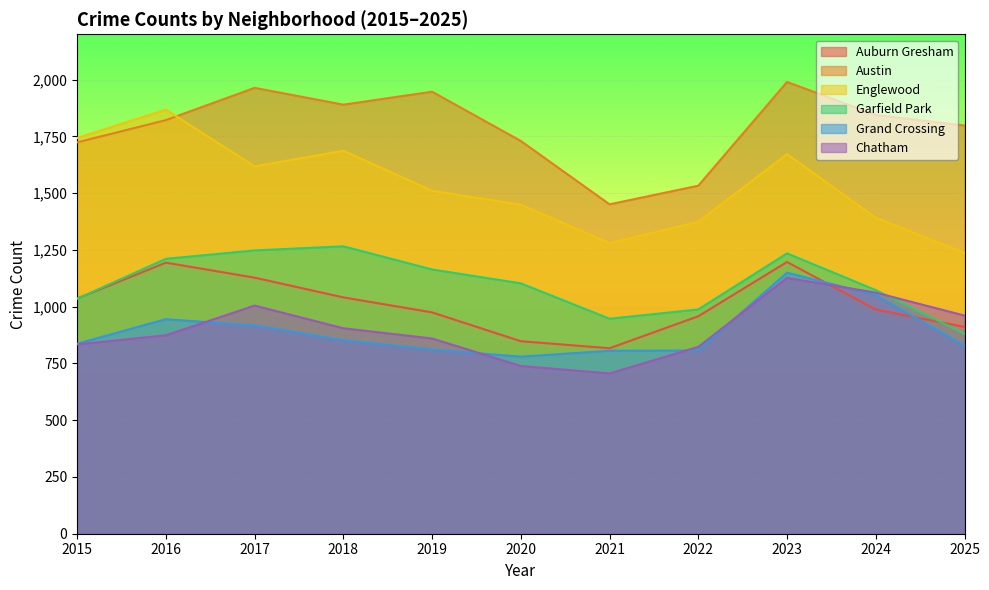

Which category has the lowest value in the Englewood series?

2025